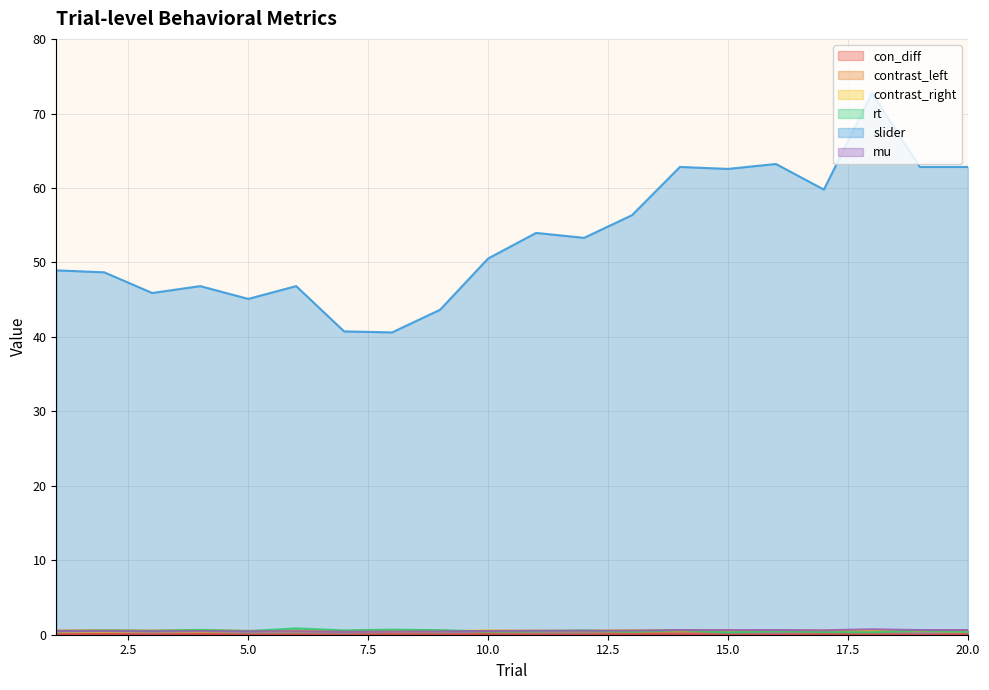

At how many categories does at least one series exceed 22?

20